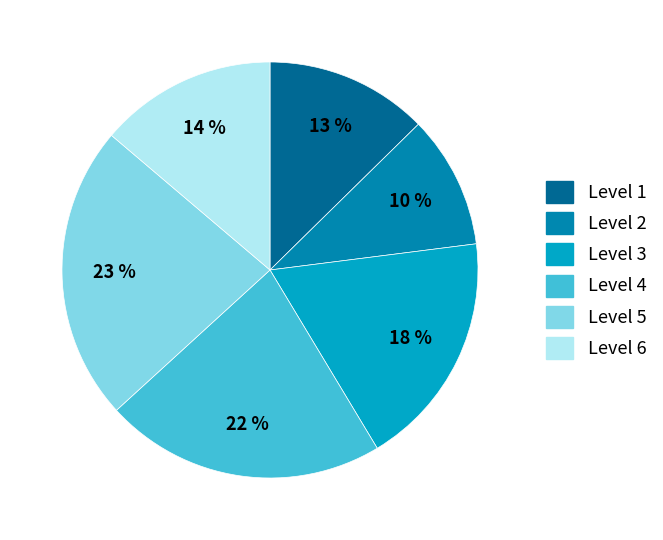

Approximately how many times larger is the value at Level 2 compared to Level 1?

0.8